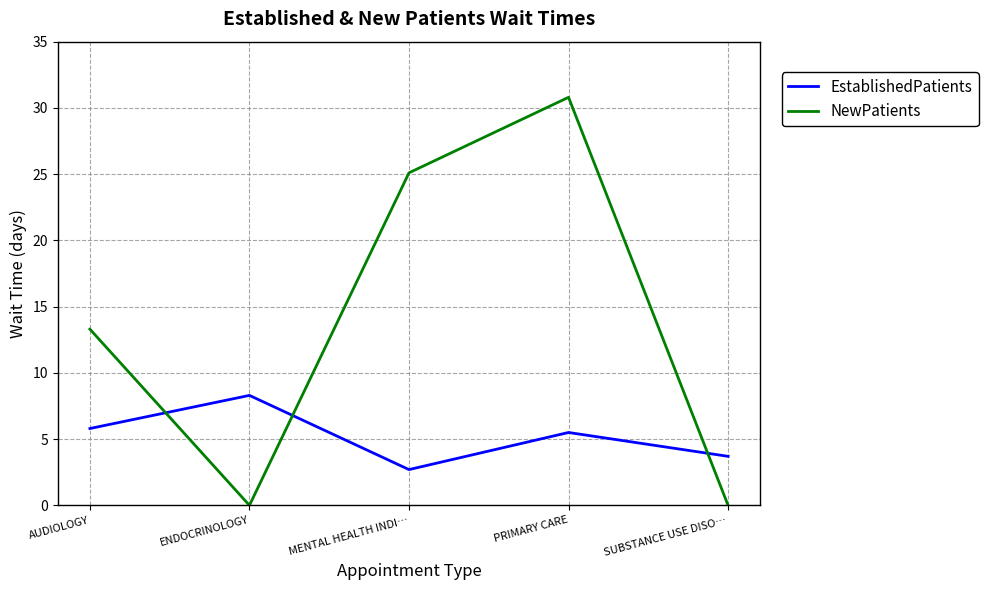

How many lines are shown in the chart?

2